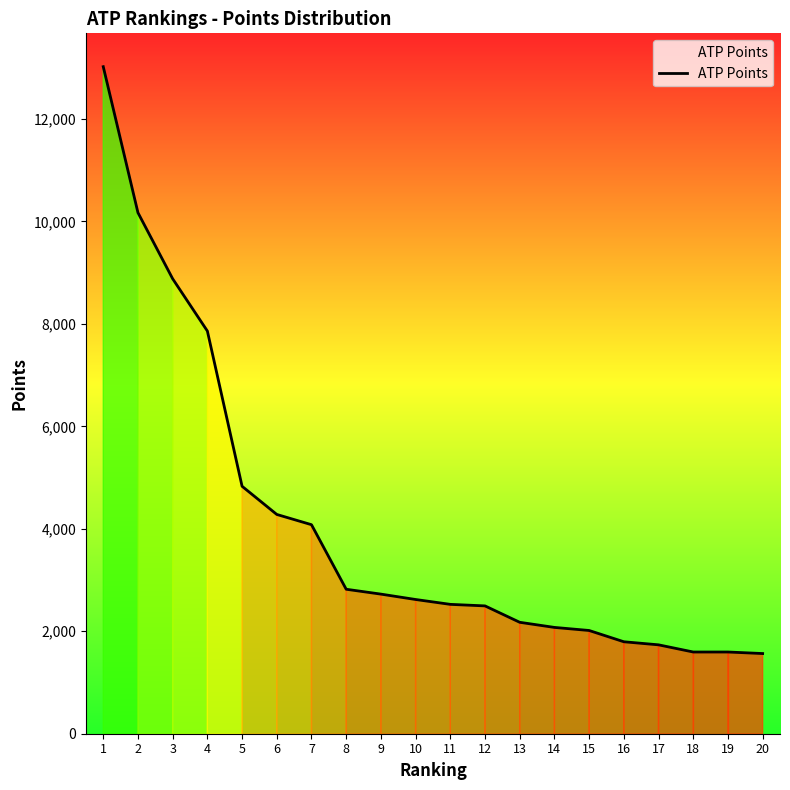

What is the maximum value shown in the chart?

13020